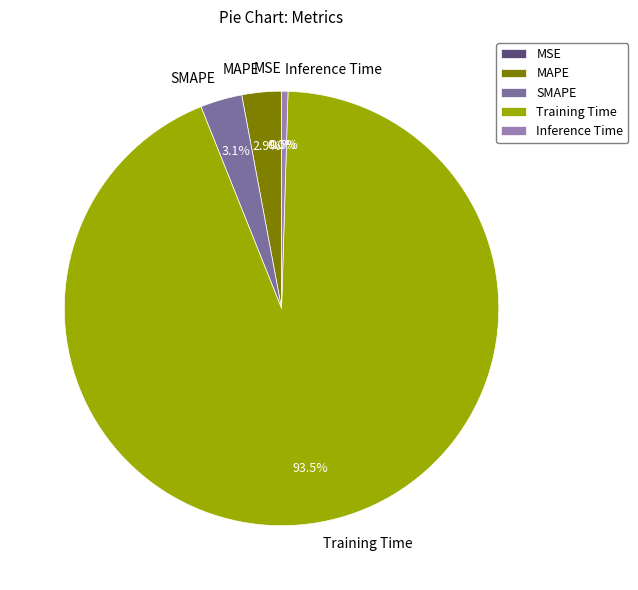

The MAPE slice represents 3% of the pie. True or false?

True